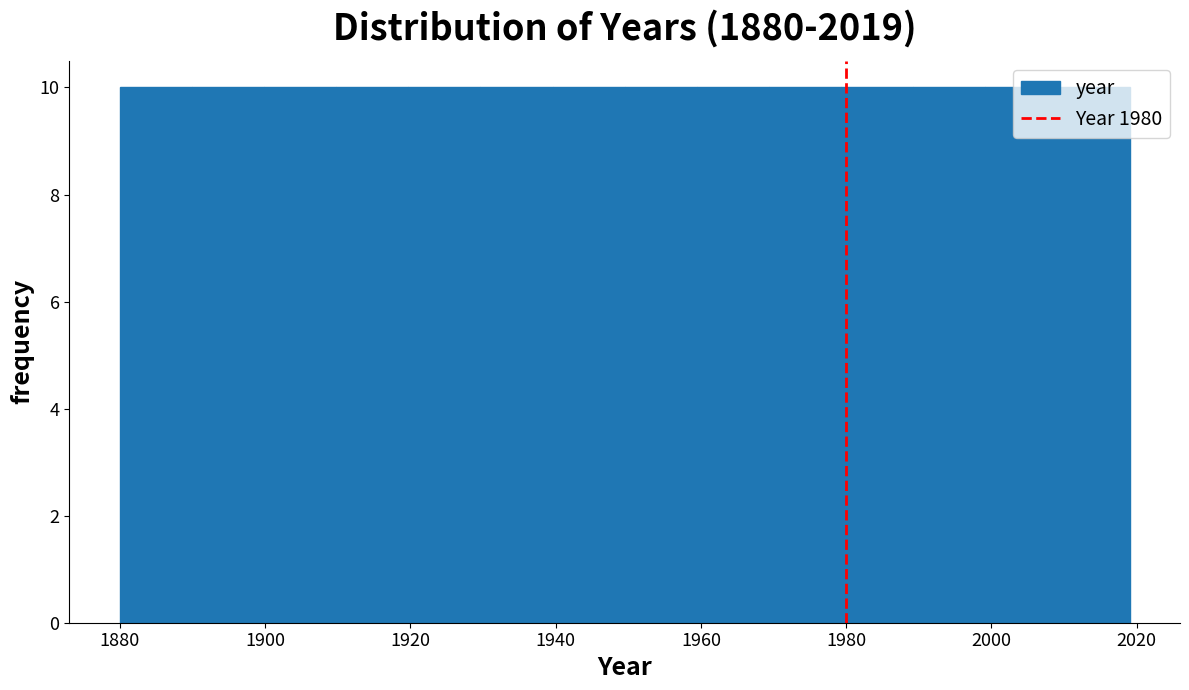

Reading left to right, list every bar in this chart as the range it spans on the x-axis followed by its height. Neither the bar edges nor the heights are printed on the chart, so give them approximately, as read against the axes.

1880 to 1890: 10
1890 to 1900: 10
1900 to 1910: 10
1910 to 1920: 10
1920 to 1930: 10
1930 to 1940: 10
1940 to 1950: 10
1950 to 1960: 10
1960 to 1970: 10
1970 to 1980: 10
1980 to 1990: 10
1990 to 2000: 10
2000 to 2010: 10
2010 to 2020: 10